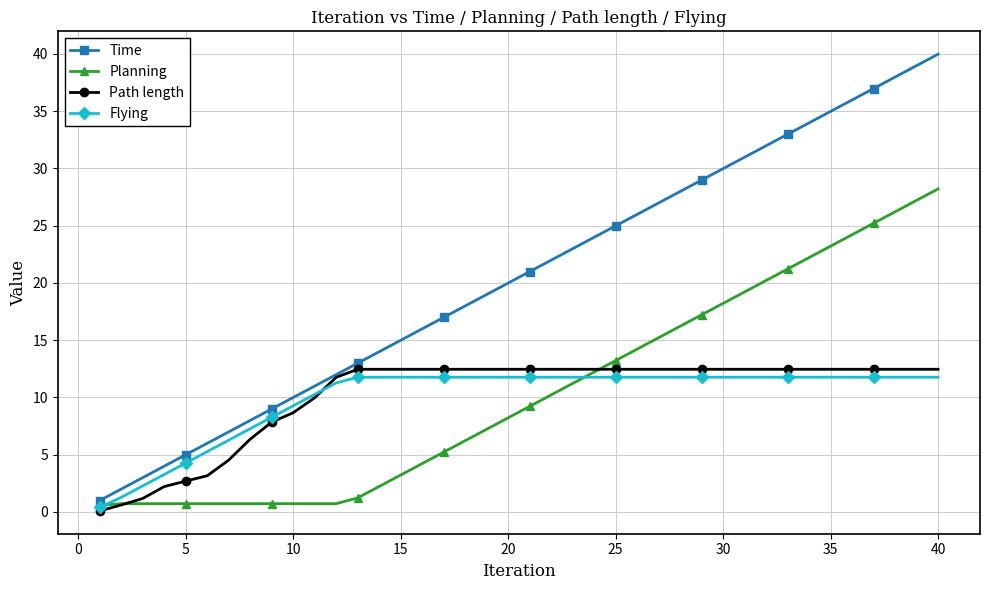

Which series has the largest total across all categories?

Time